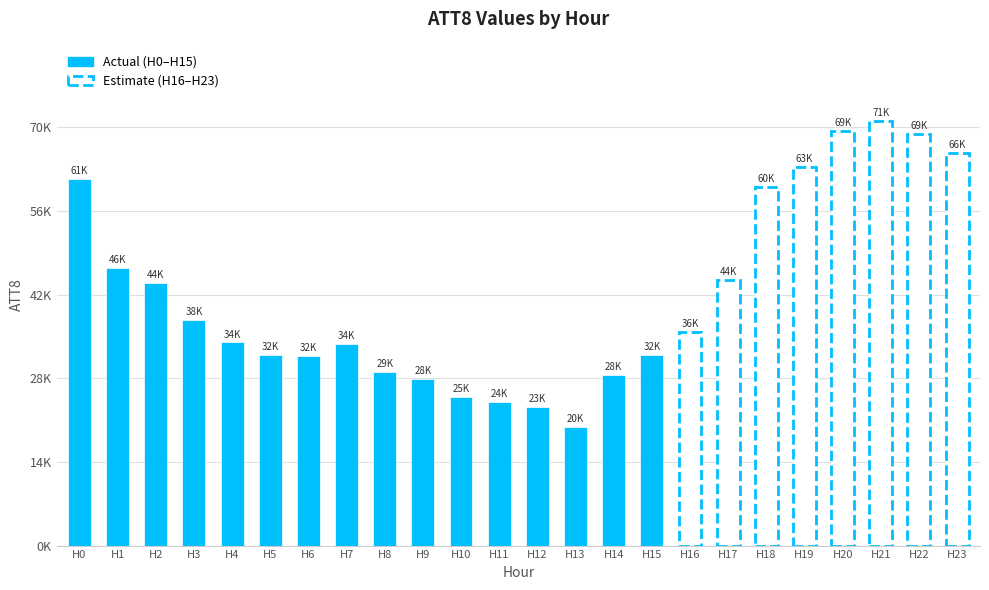

What is the value of the 12th bar from the left?

24000